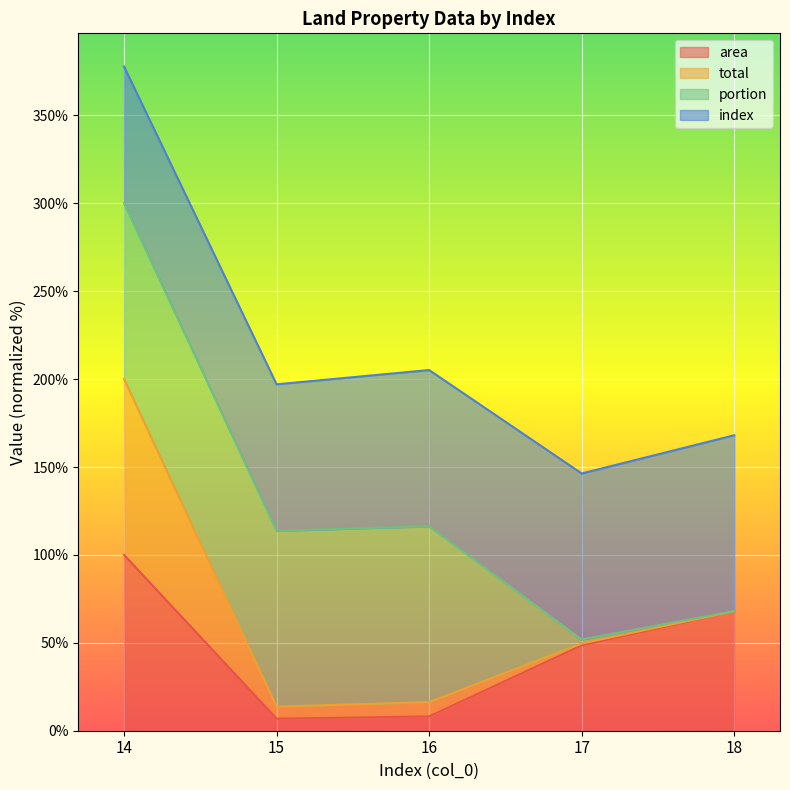

True or false: area and total intersect in this chart.

False